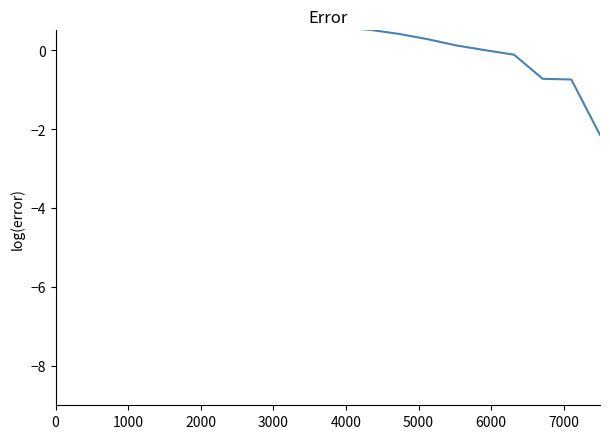

What is the value of the 11th point from the left?

0.6